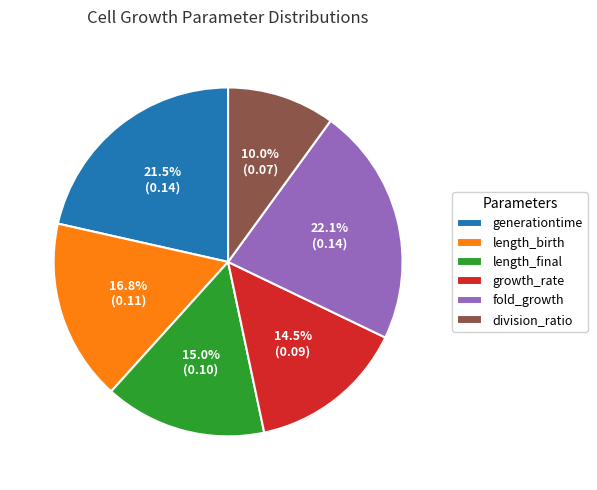

Does fold_growth account for over 50% of the chart?

No